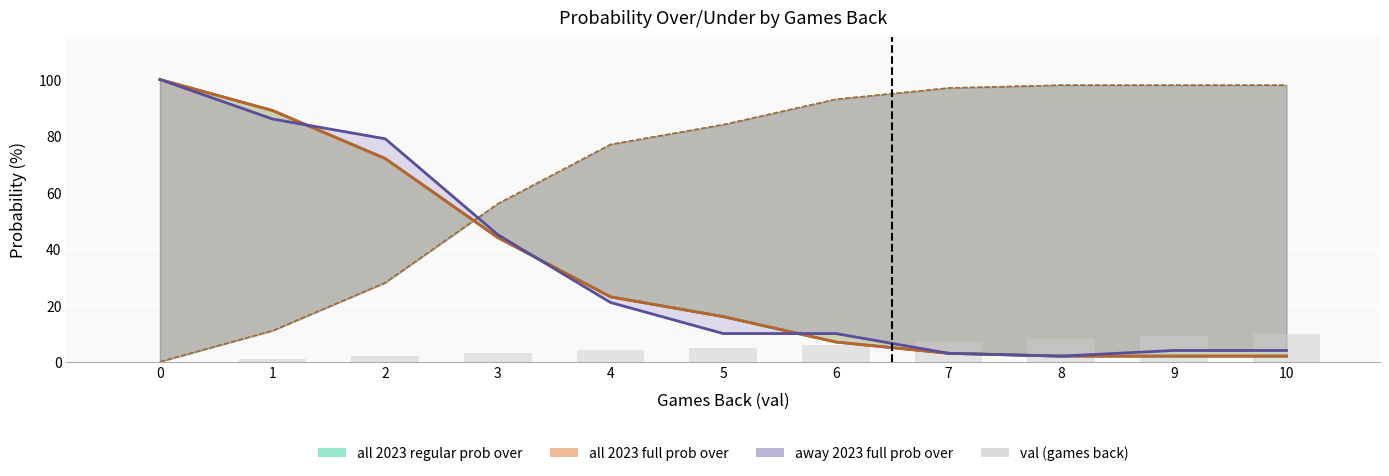

At which label does the data first exceed 5?

6